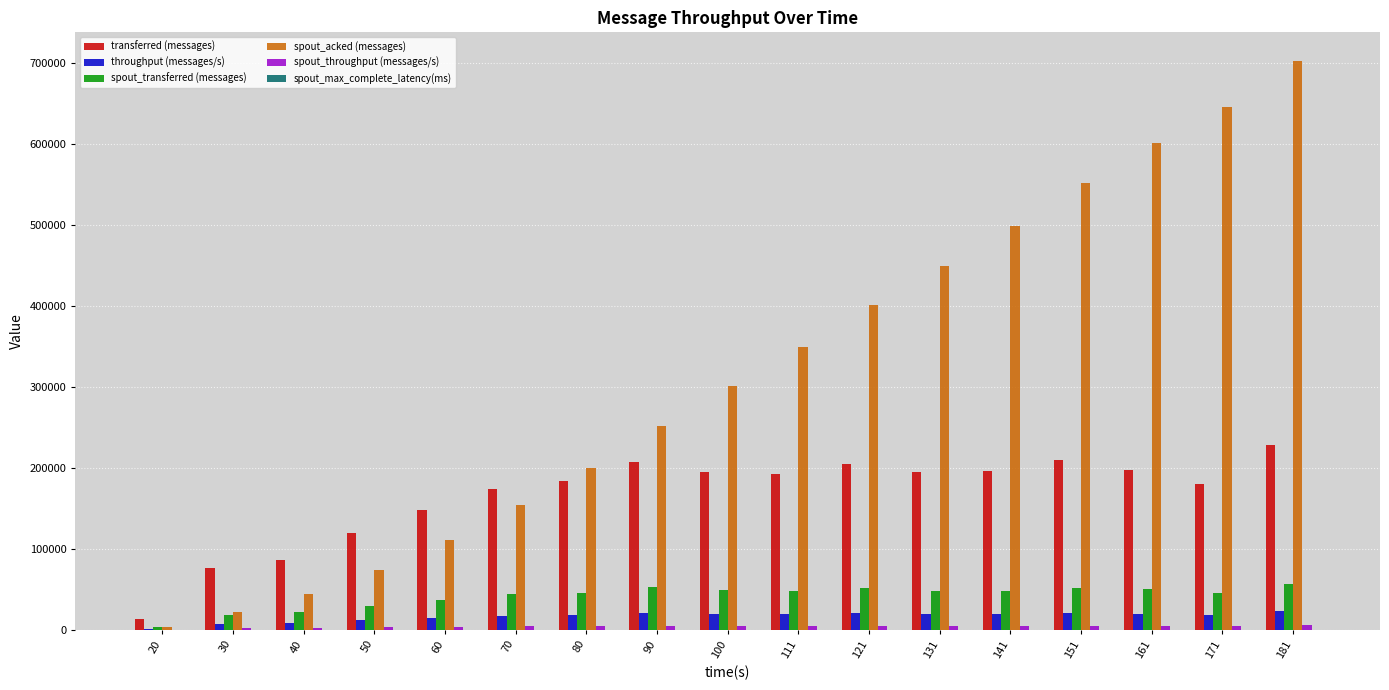

At which category is the sum across all series the highest?

181